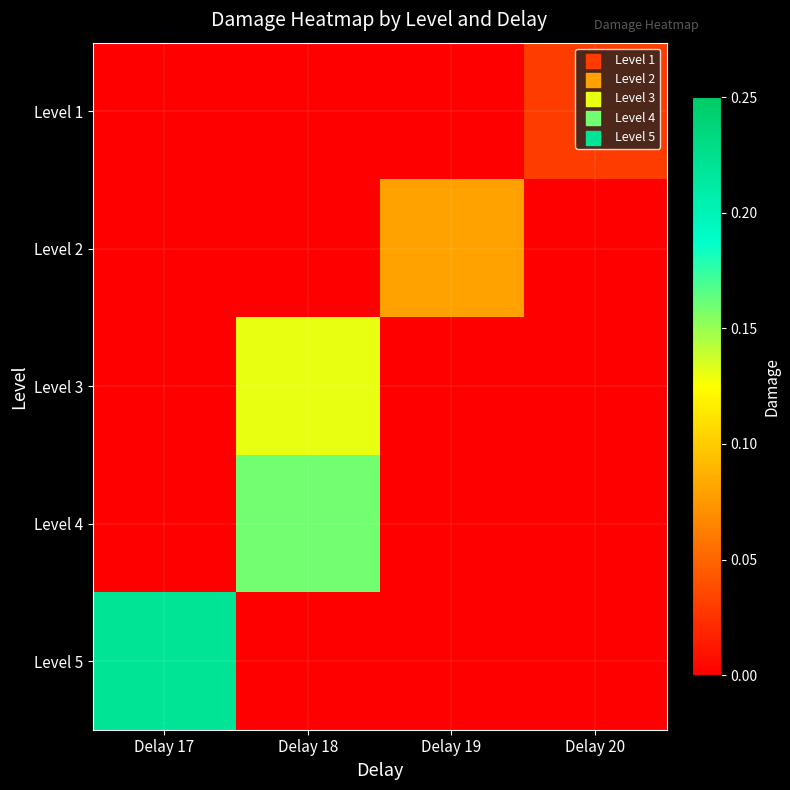

How many categories are shown in the chart?

4